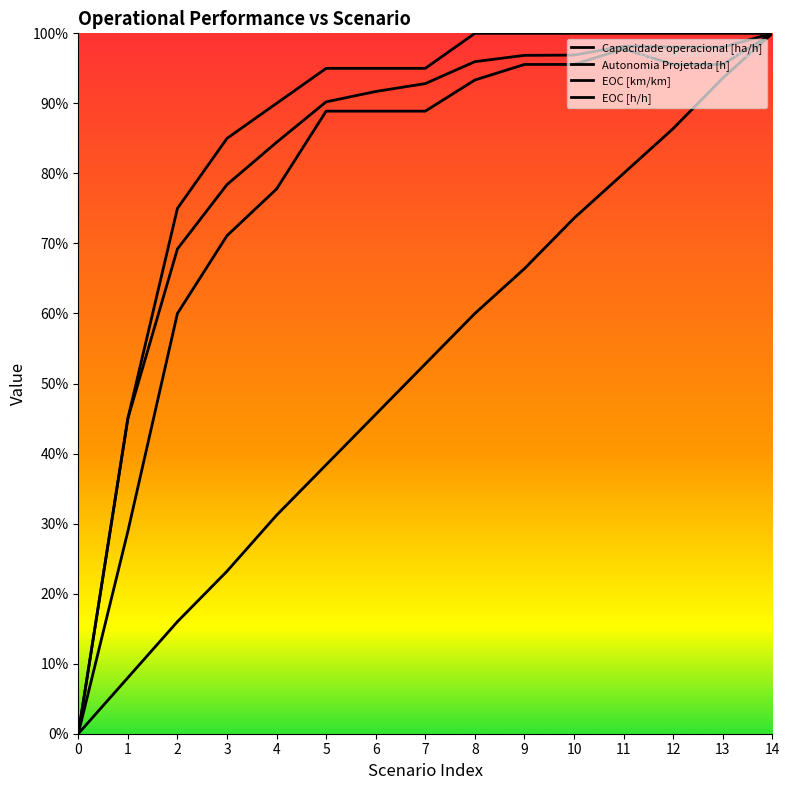

What is the value of the Capacidade operacional [ha/h] point at the 3rd from the left?

0.7